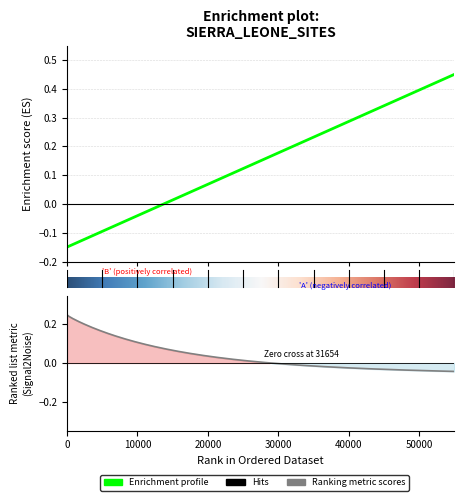

True or false: the data shows 0.1 at 20000.

False